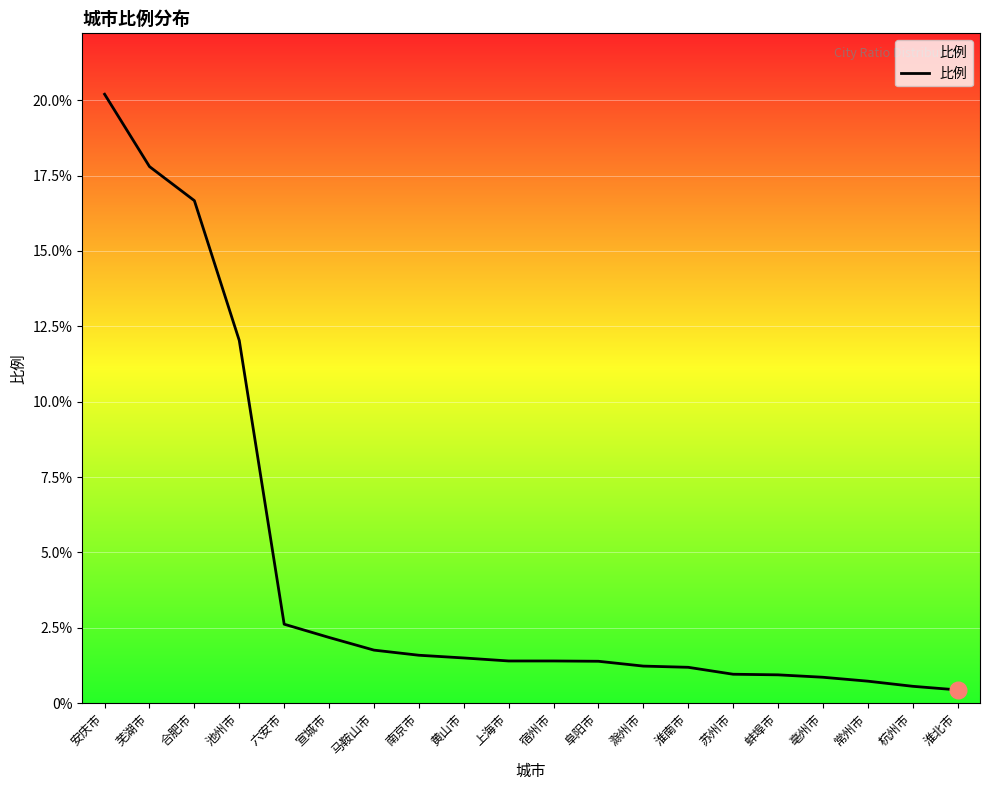

Read the value at 苏州市.

1.0